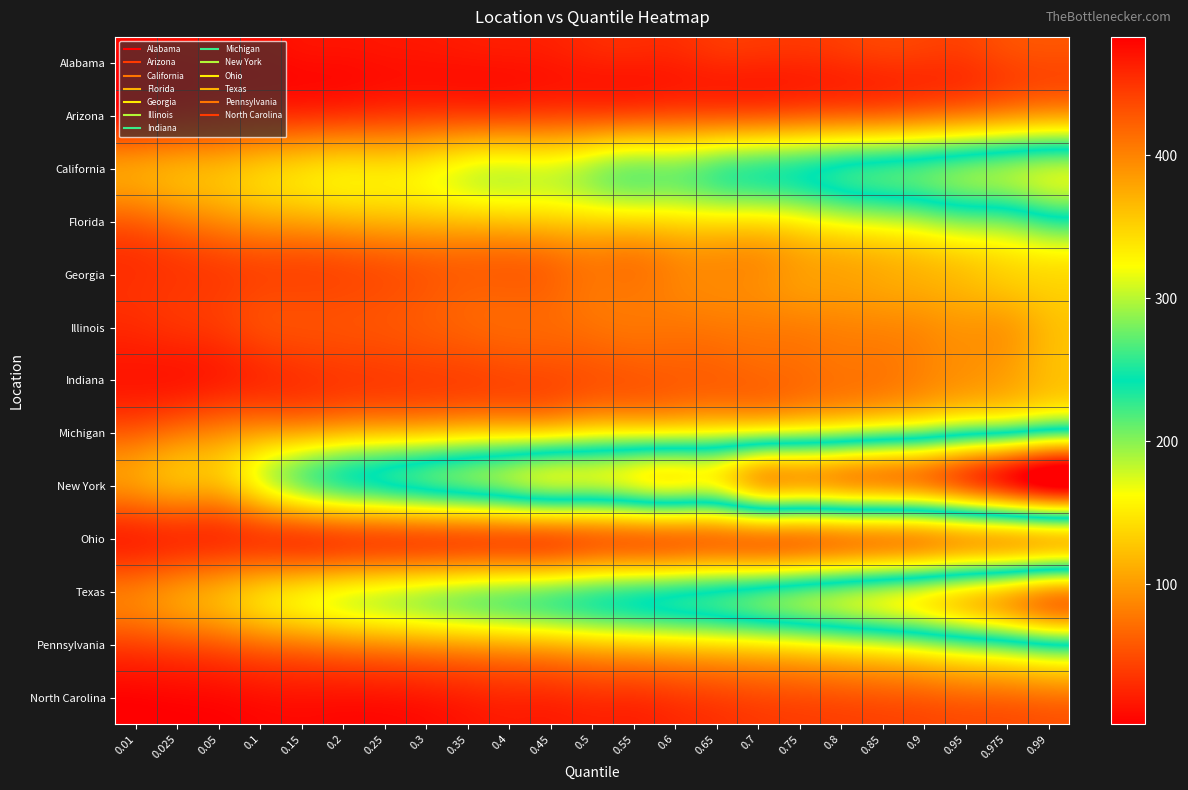

What is the maximum value shown in the chart?

483